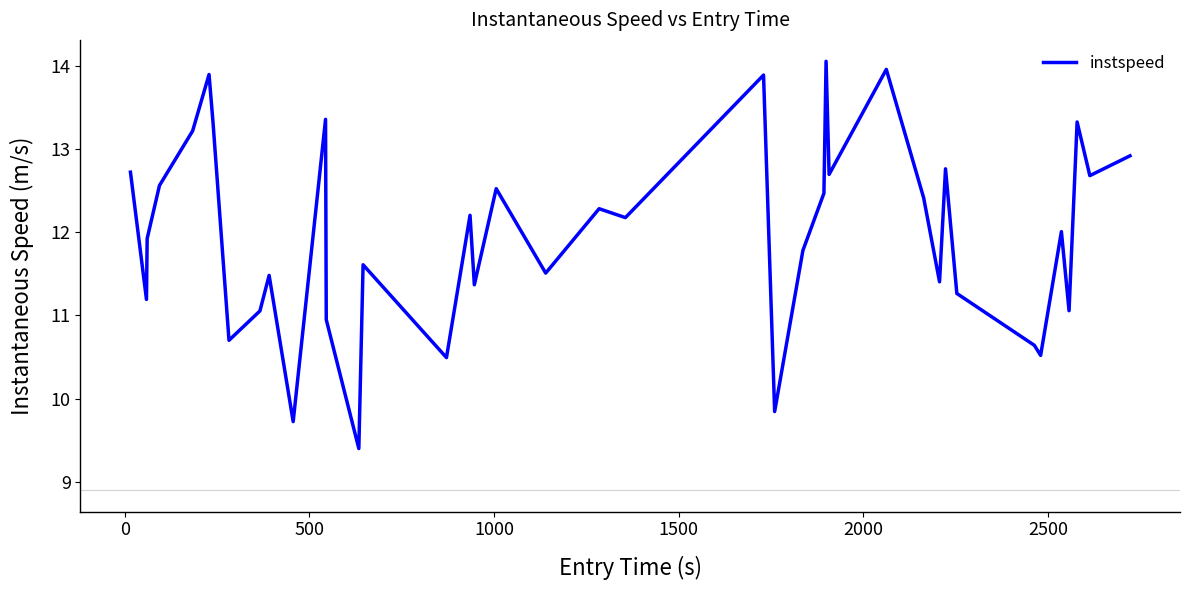

What is the maximum value shown in the chart?

14.1